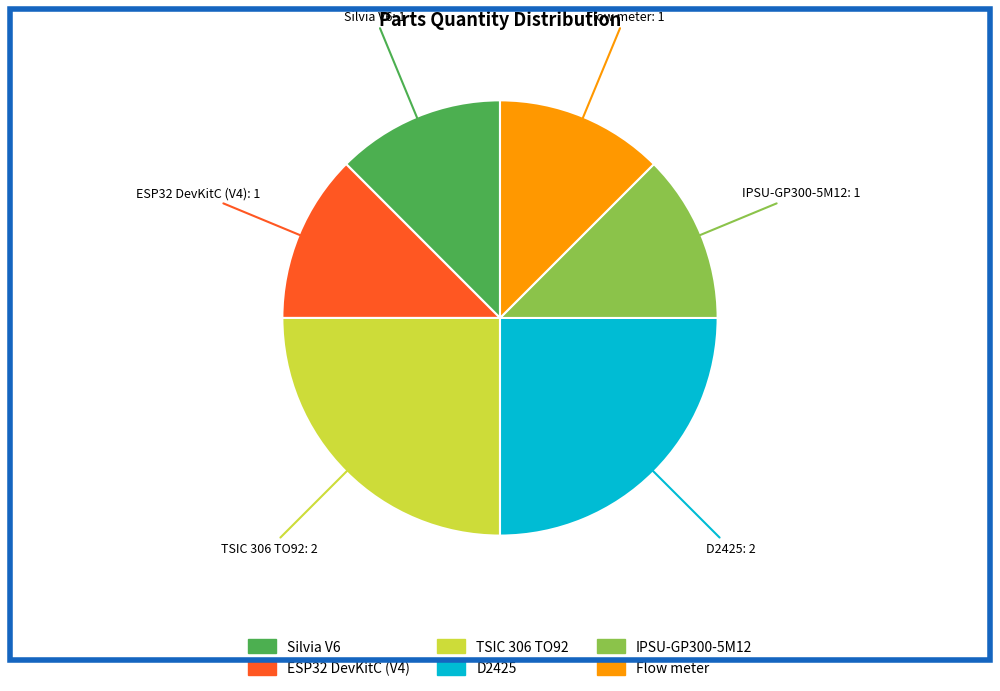

True or false: D2425 accounts for 25% of the total.

True